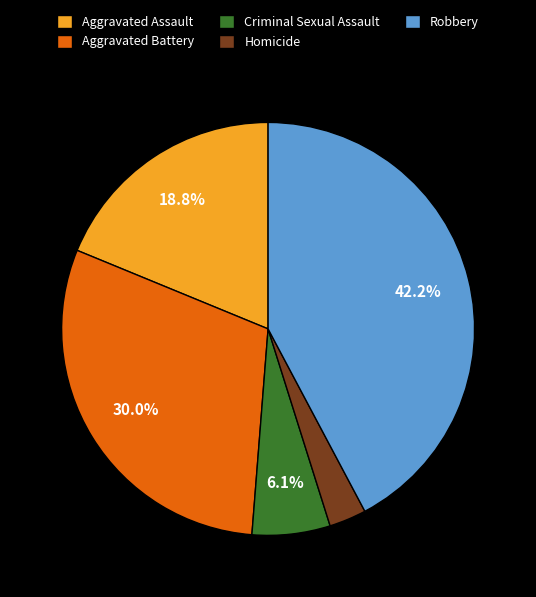

Which category has the biggest portion of the pie?

Robbery